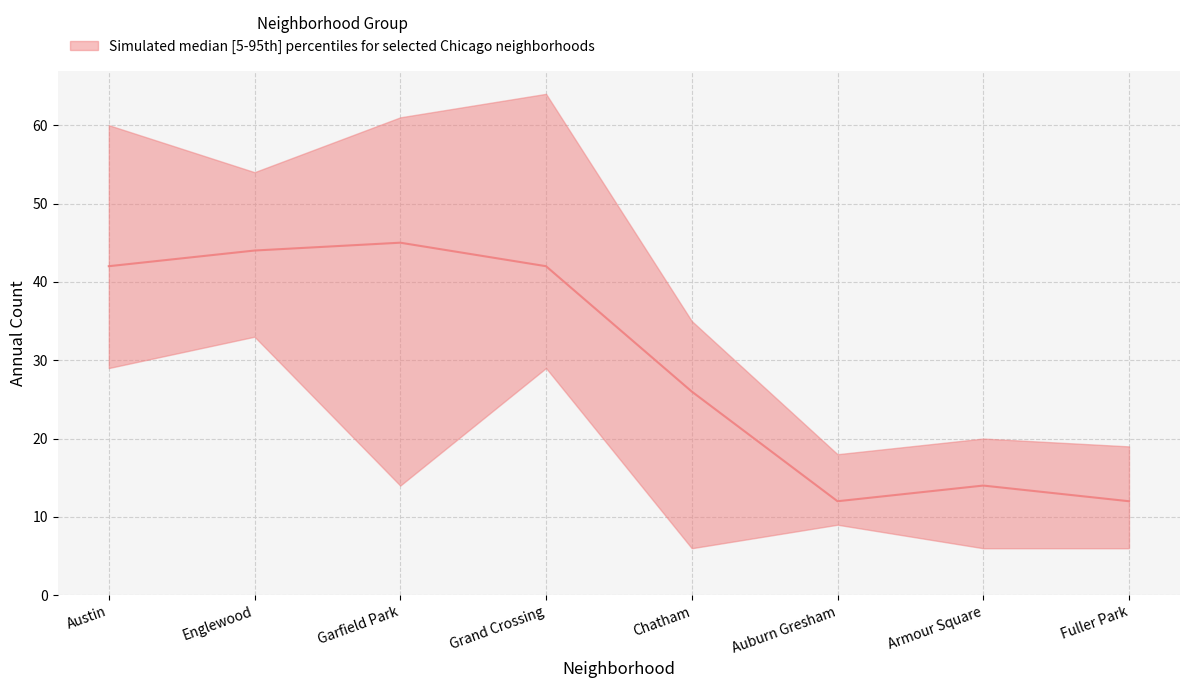

What is the label of the 4th point from the left?

Grand Crossing